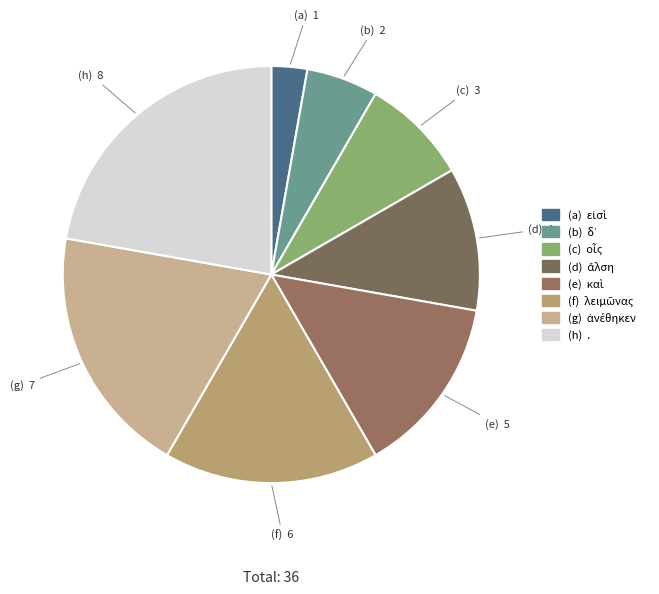

Count the number of slices in the pie.

8